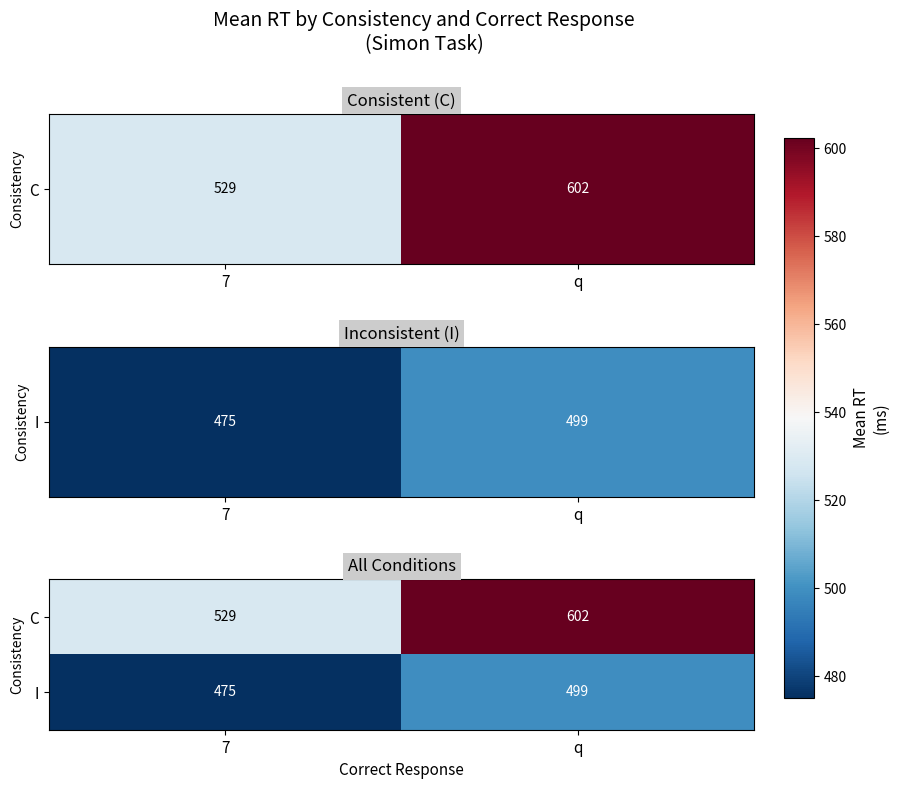

Reading left to right, what are all the values shown in this chart?

C: 7=529	q=602
I: 7=475	q=499